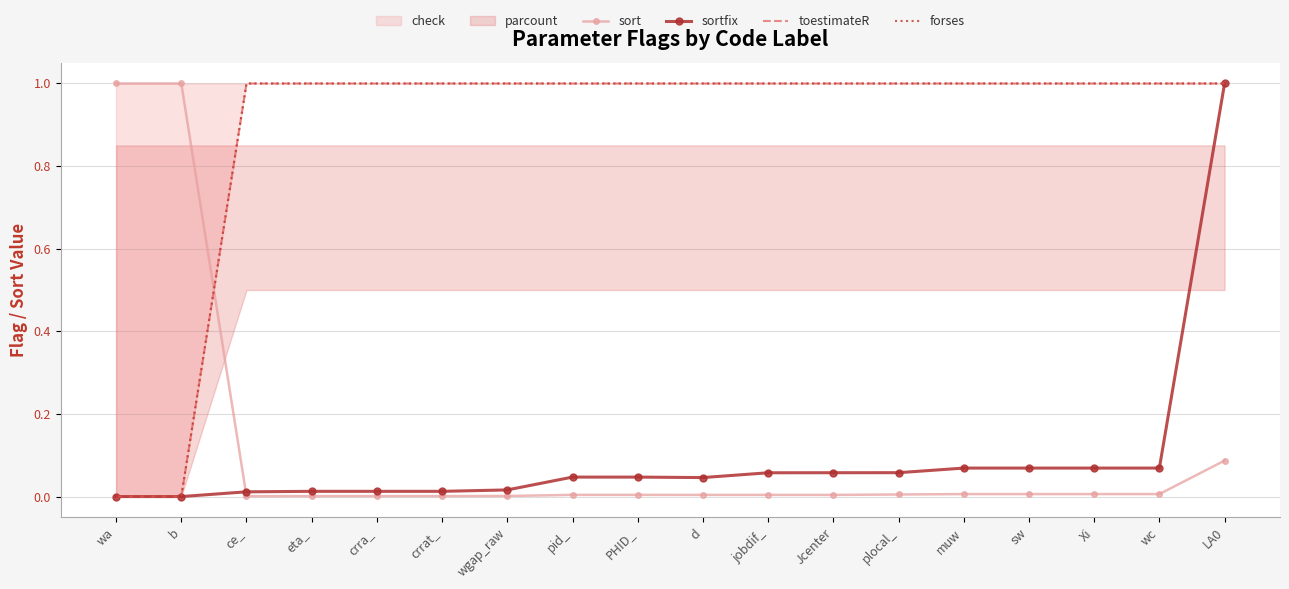

Is it true that sort equals 0.0 at plocal_?

False